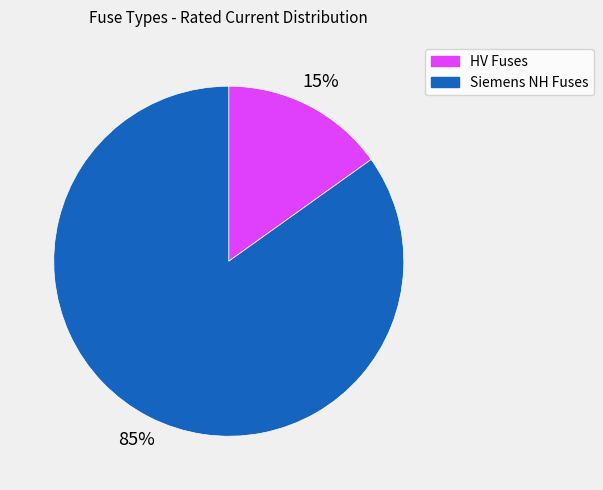

To the nearest percent, what is the average slice percentage?

50%